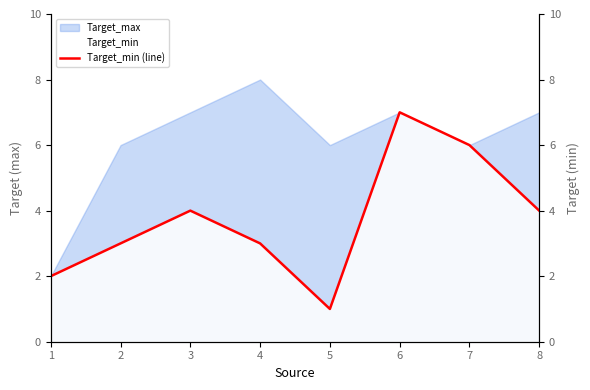

Reading right to left, transcribe all the data shown in this chart.

8=4	7=6	6=7	5=1	4=3	3=4	2=3	1=2